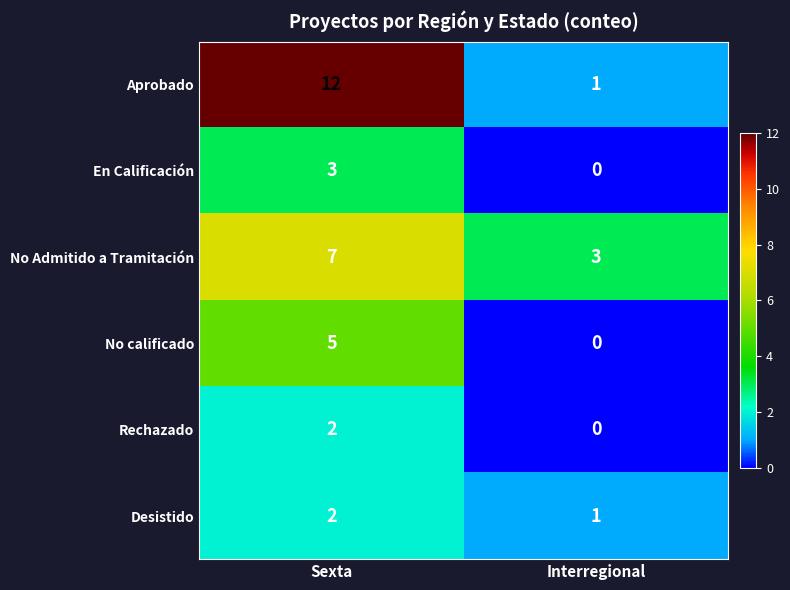

Count the number of categories in the chart.

2